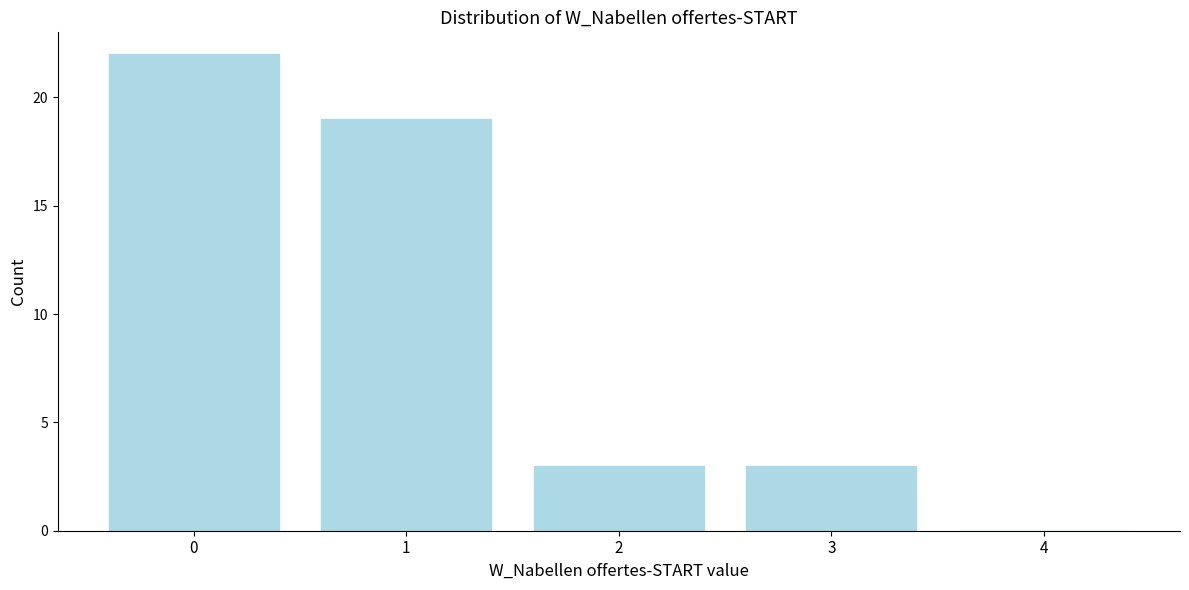

Reading left to right, what are all the values shown in this chart?

0=22	1=19	2=3	3=3	4=0